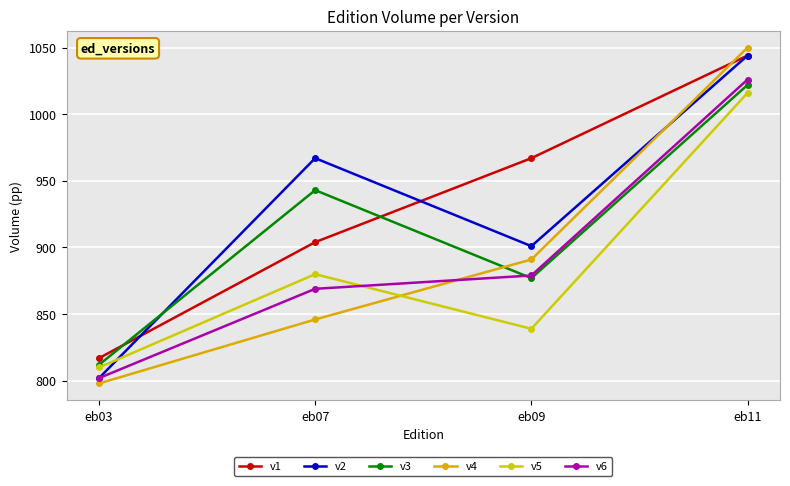

What is the sum of all v5 values?

3545